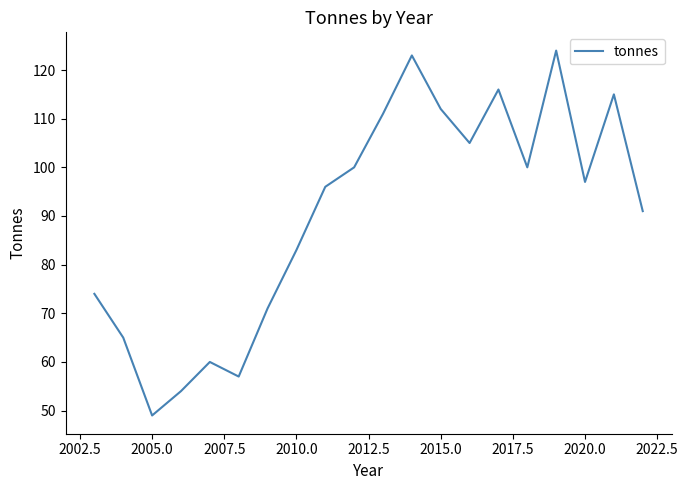

What is the maximum value shown in the chart?

124